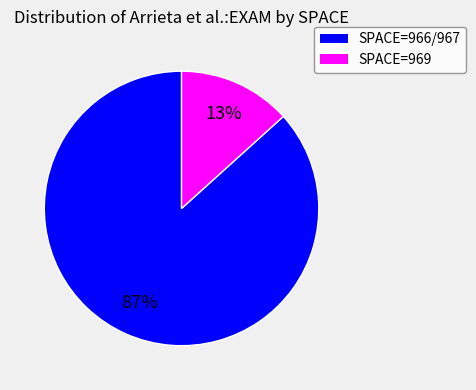

Is there any slice that represents more than half of the pie?

Yes